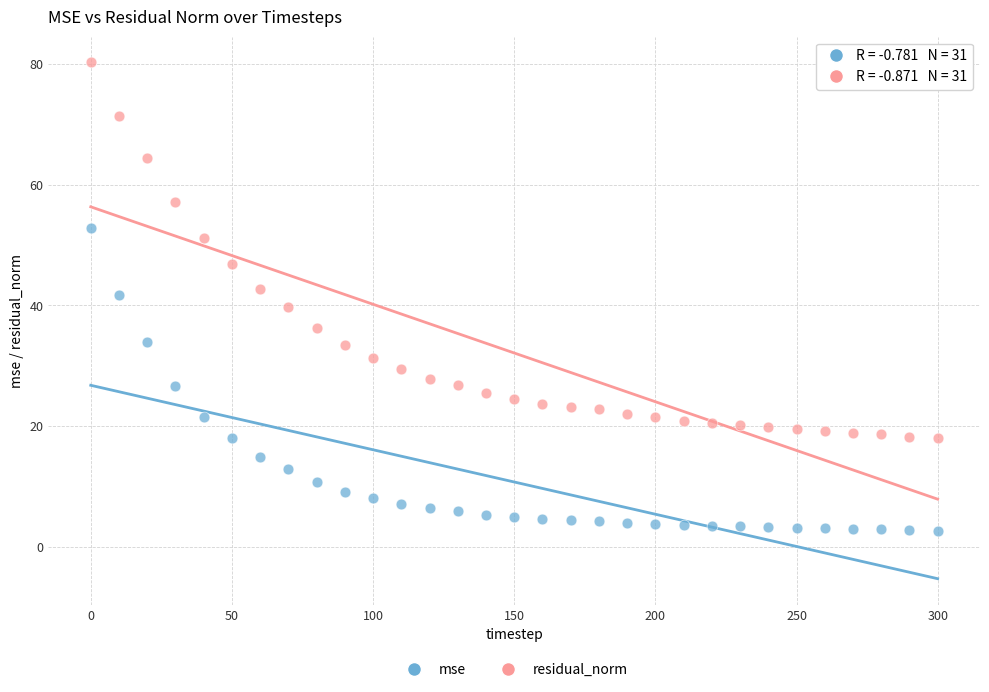

Which series has the largest Y range (max minus min)?

residual_norm